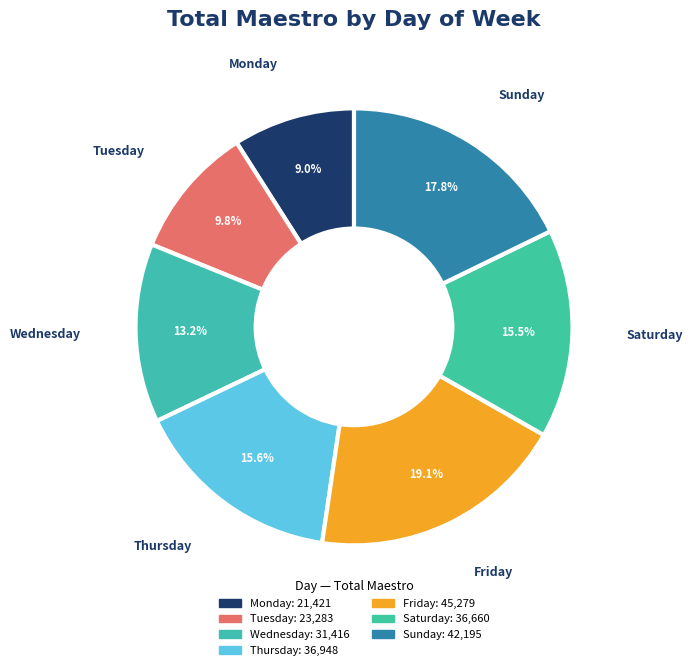

To the nearest percent, what is the difference between the Saturday and Tuesday slice percentages?

6%